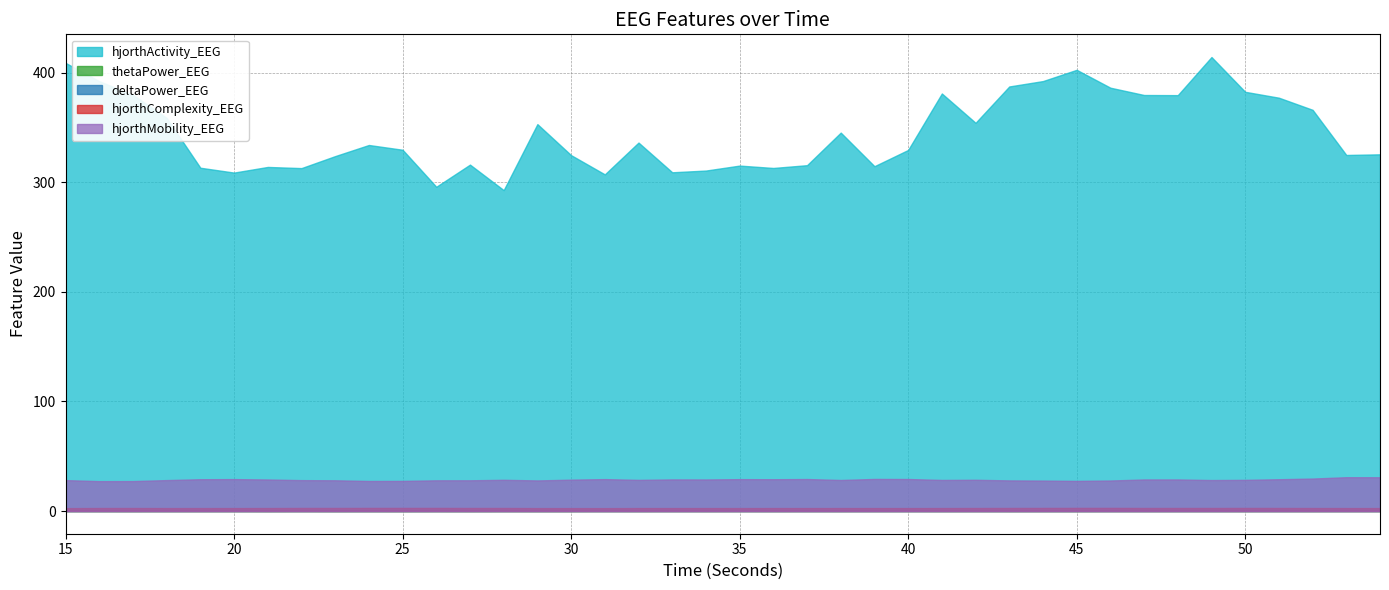

In hjorthComplexity_EEG, how many points are higher than both neighbors (excluding endpoints)?

10